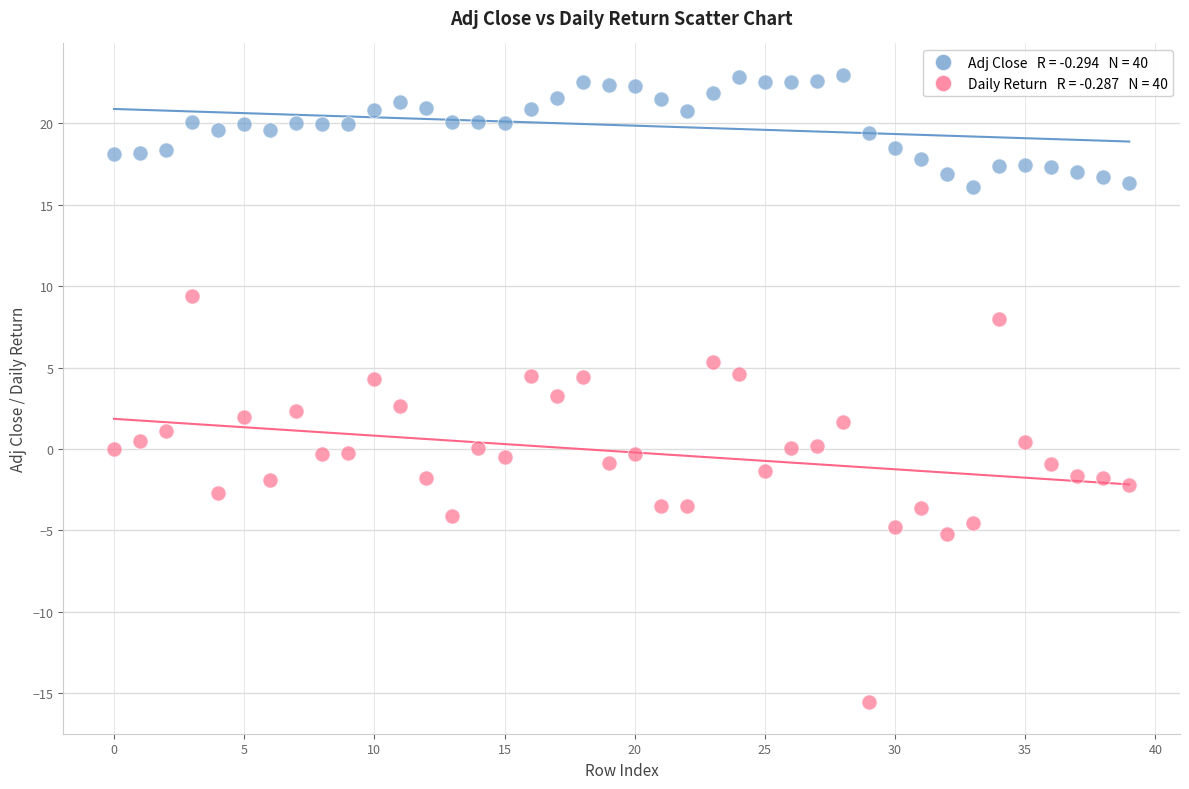

Across all data points, what is the range of Y values (max minus min)?

38.6